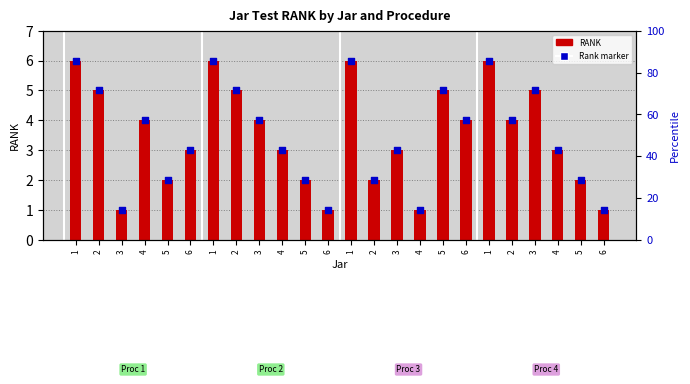

At how many categories does at least one series exceed 2?

16